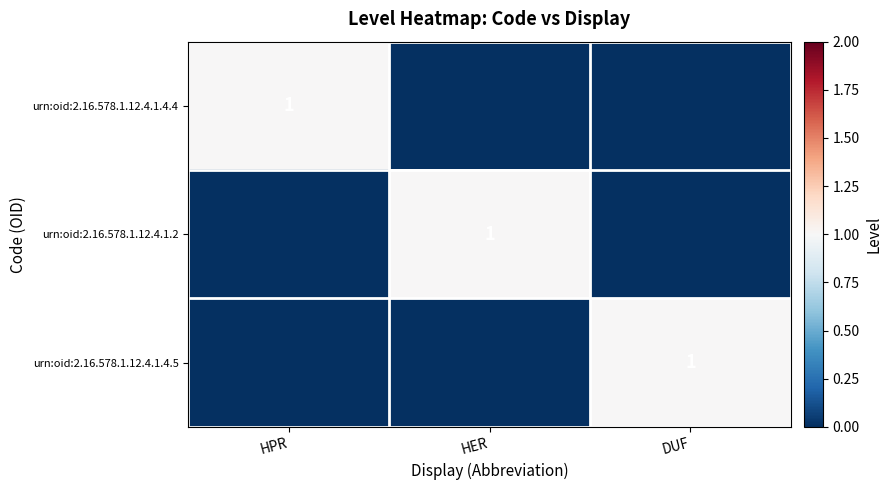

True or false: urn:oid:2.16.578.1.12.4.1.4.5 has a value of 1 at DUF.

True